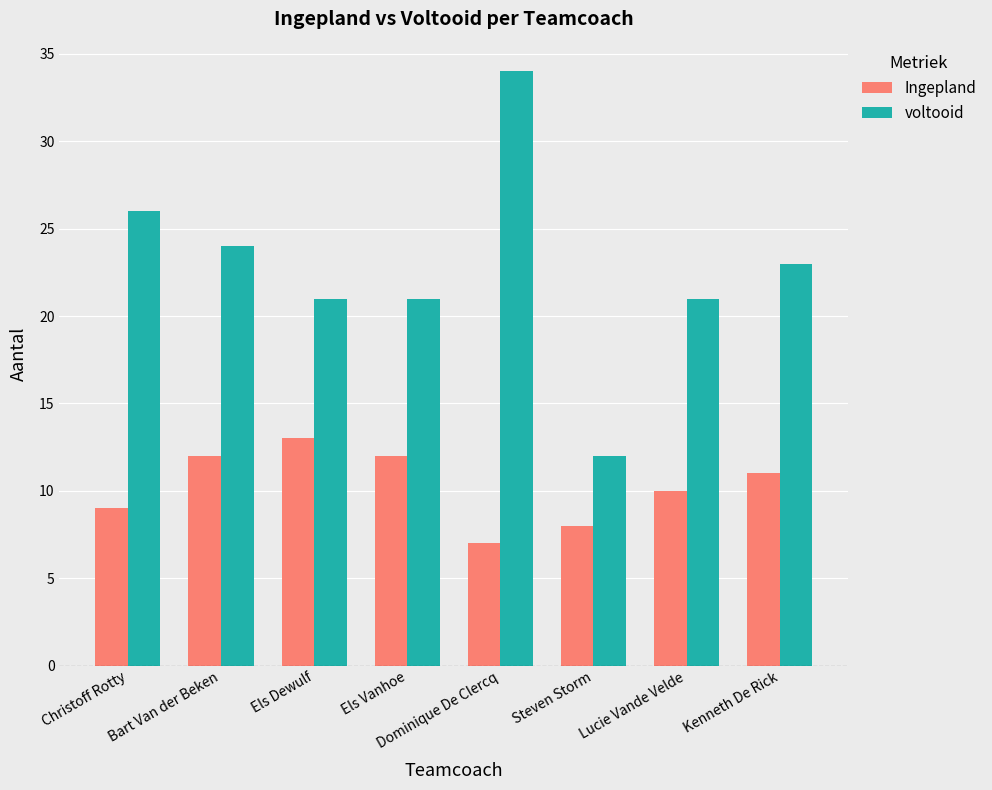

At Steven Storm, list the series in order from largest to smallest.

voltooid, Ingepland